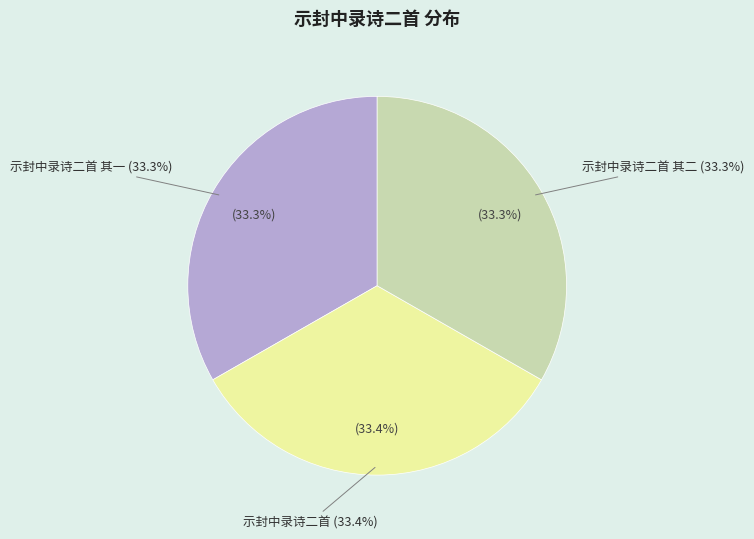

How much of the chart is everything except 示封中录诗二首?

66.6%